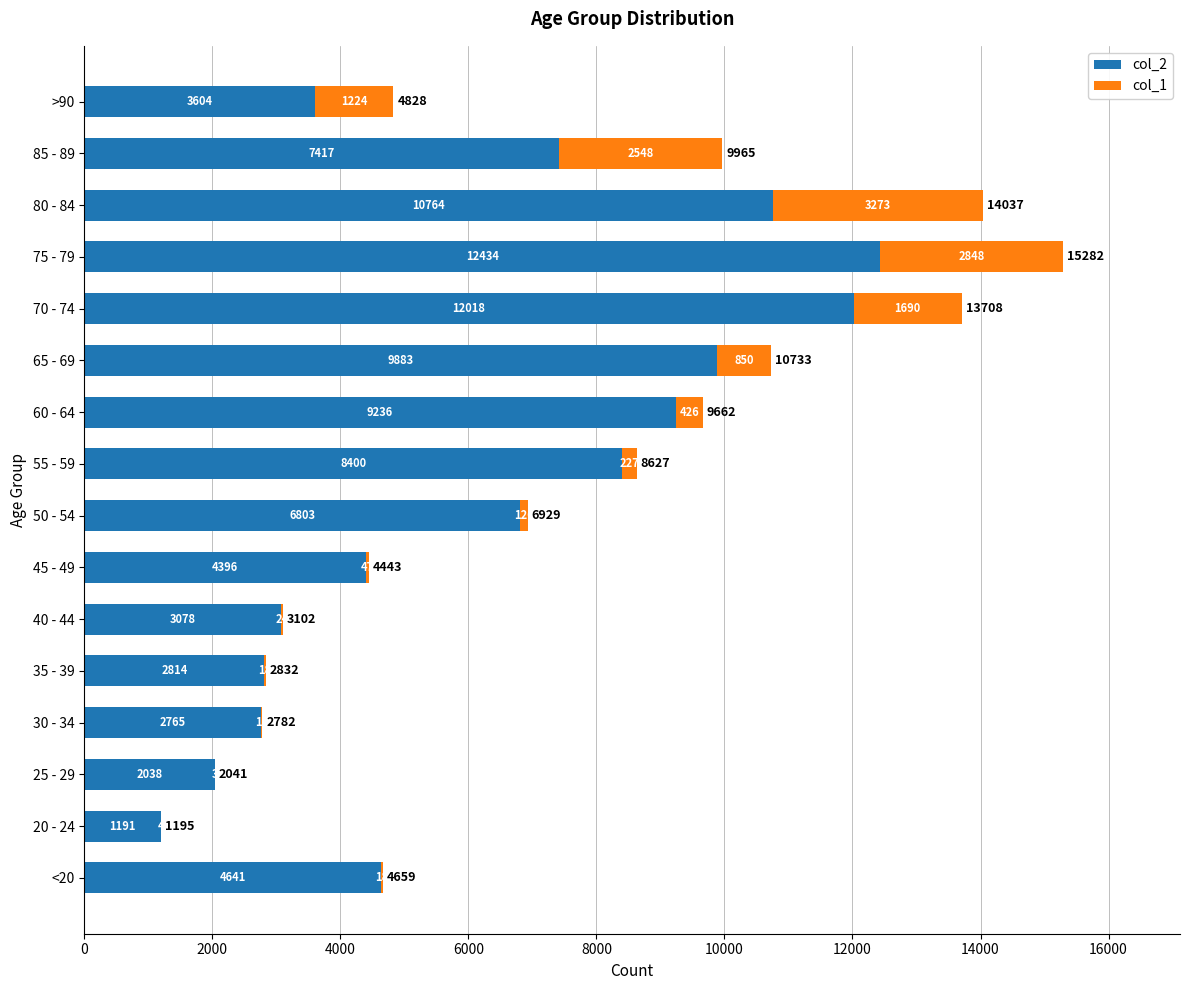

What is the total value across all series at >90?

4828